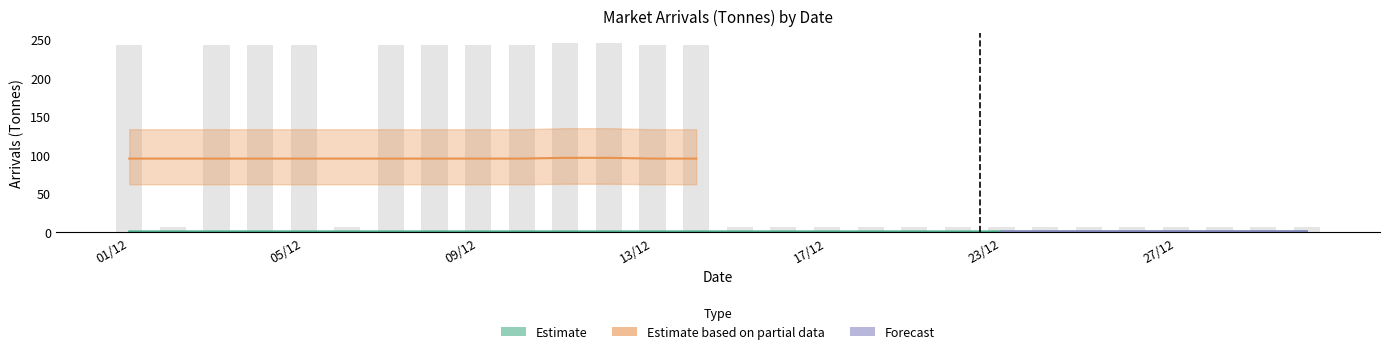

Does the chart contain any negative values?

No